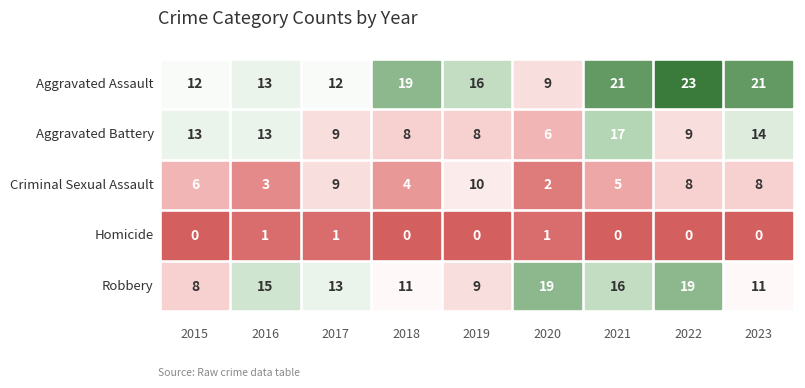

How many values in the Aggravated Battery series exceed 9?

4